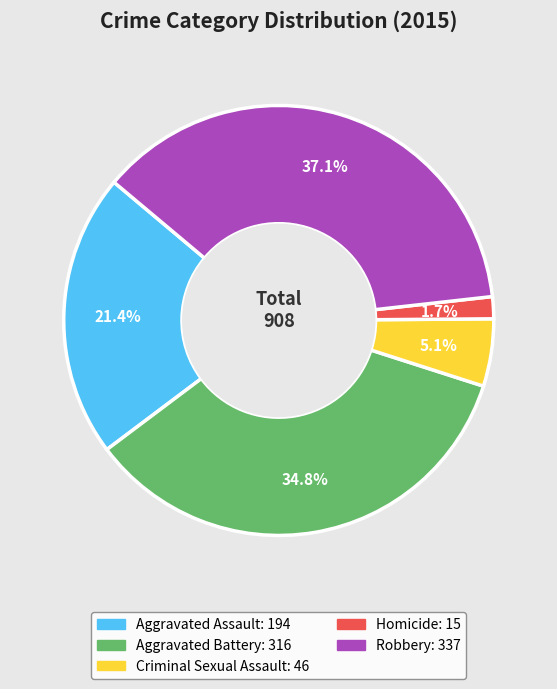

To the nearest percent, what is the combined percentage of Aggravated Battery and Criminal Sexual Assault?

40%